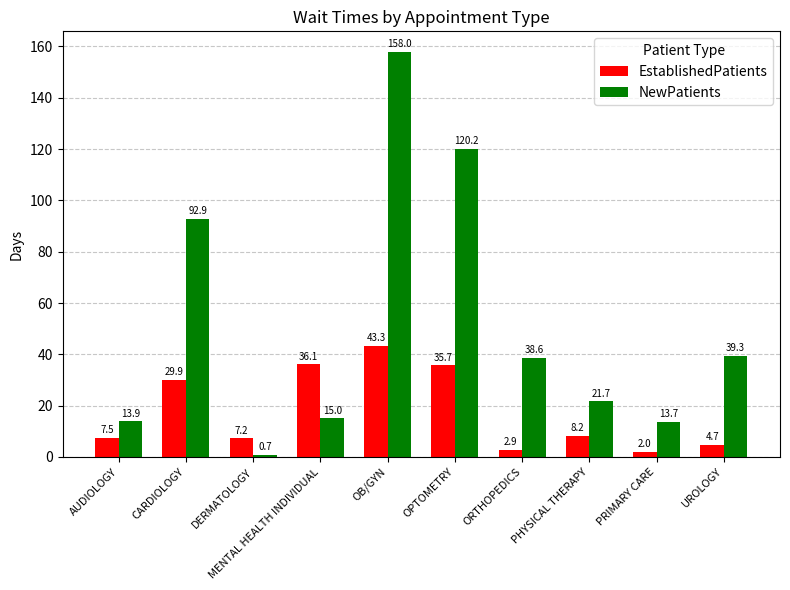

What is the sum of all NewPatients values?

514.0